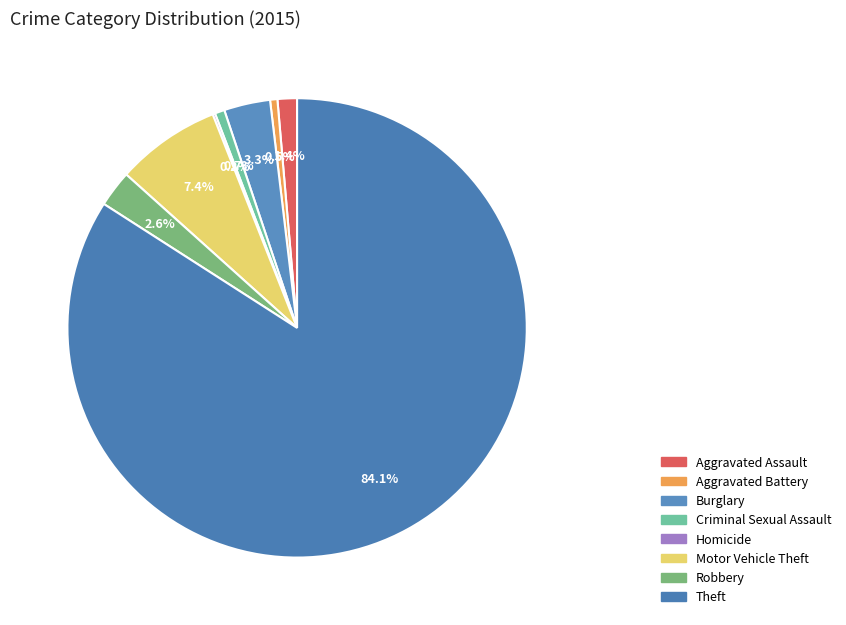

Which category accounts for the majority?

Theft